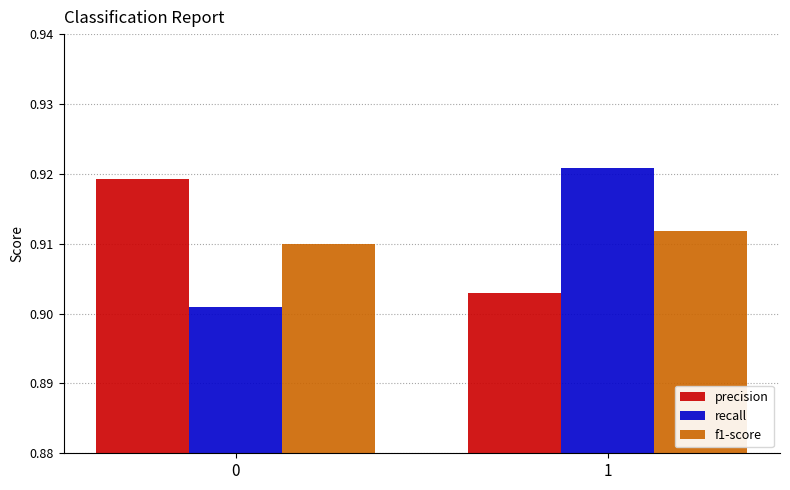

Is it true that precision equals 0.6 at 0?

False